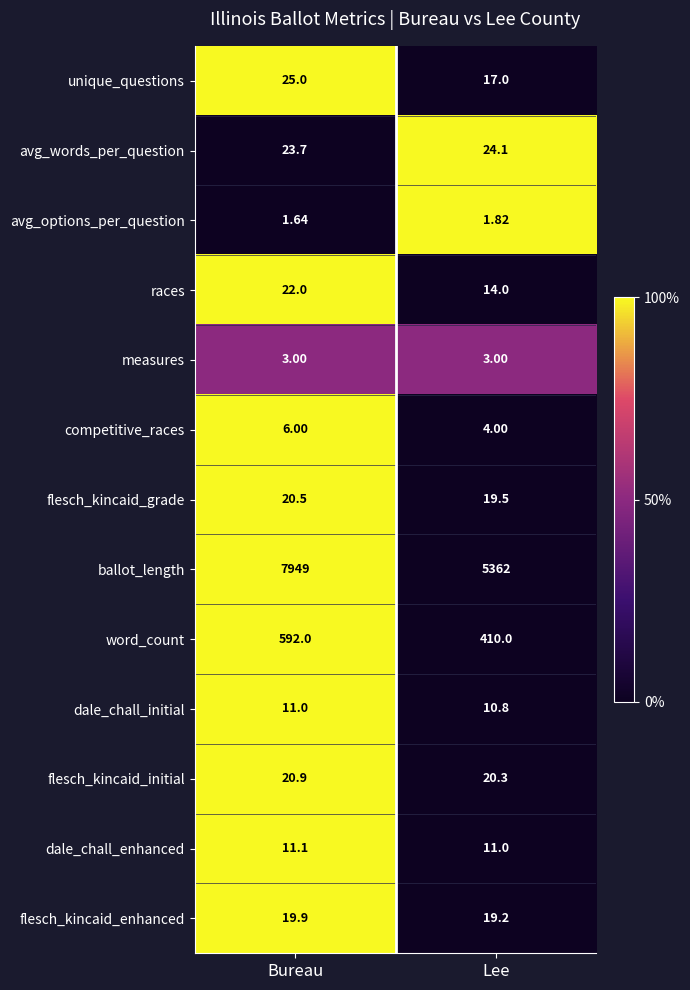

At Lee, list the series in order from smallest to largest.

avg_options_per_question, measures, competitive_races, dale_chall_initial, dale_chall_enhanced, races, unique_questions, flesch_kincaid_enhanced, flesch_kincaid_grade, flesch_kincaid_initial, avg_words_per_question, word_count, ballot_length